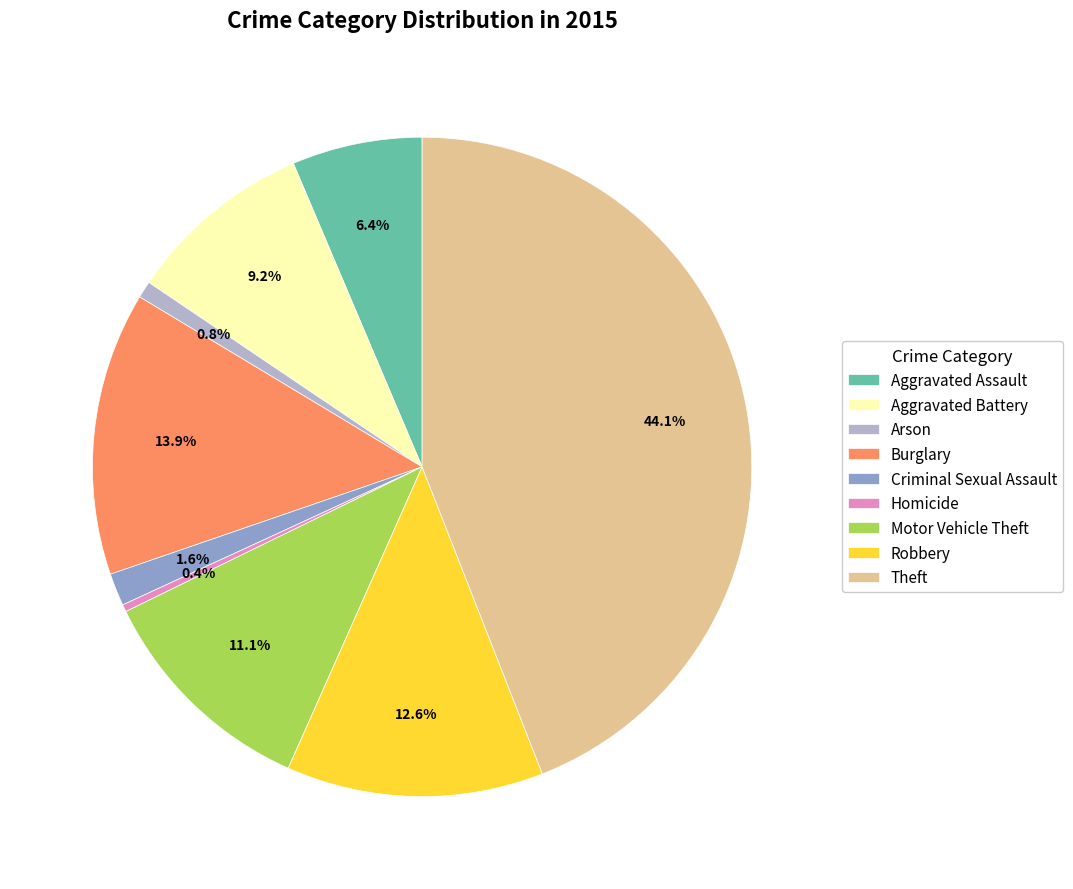

Which slice is the largest?

Theft